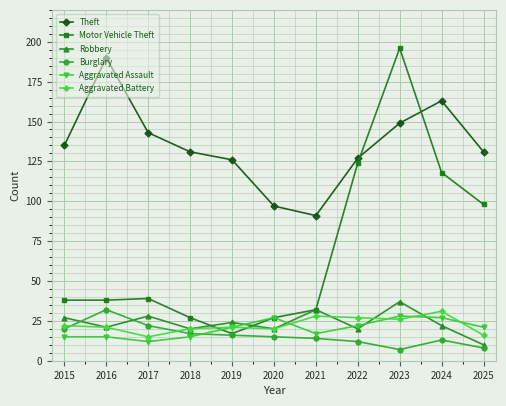

True or false: Motor Vehicle Theft has a value of 17 at 2019.

True